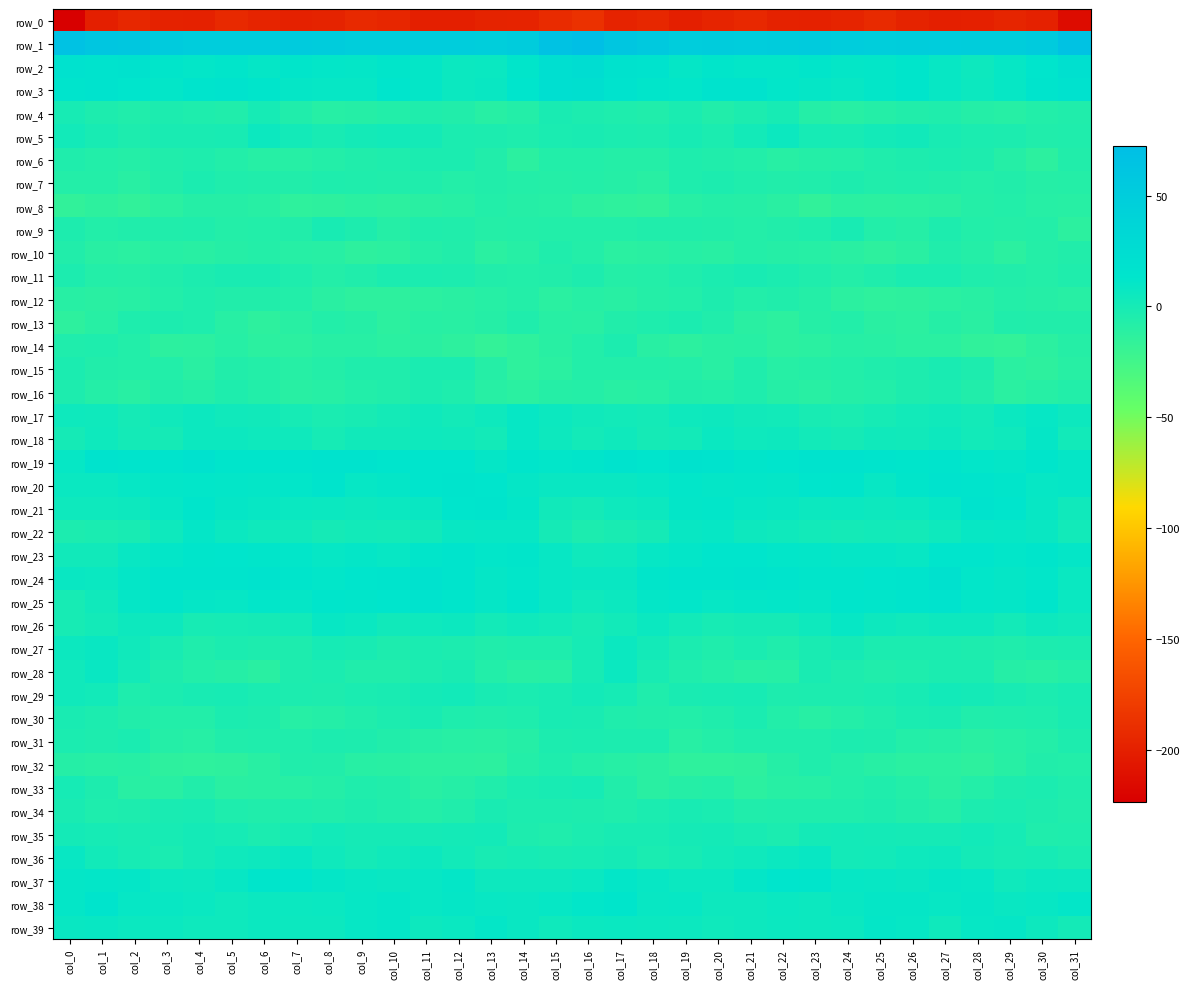

Rank the series by their maximum value, from highest to lowest.

row_1, row_2, row_3, row_24, row_19, row_25, row_21, row_20, row_23, row_38, row_37, row_22, row_39, row_18, row_17, row_26, row_36, row_28, row_27, row_5, row_29, row_35, row_33, row_4, row_9, row_30, row_11, row_34, row_15, row_31, row_6, row_16, row_13, row_7, row_14, row_12, row_32, row_10, row_8, row_0